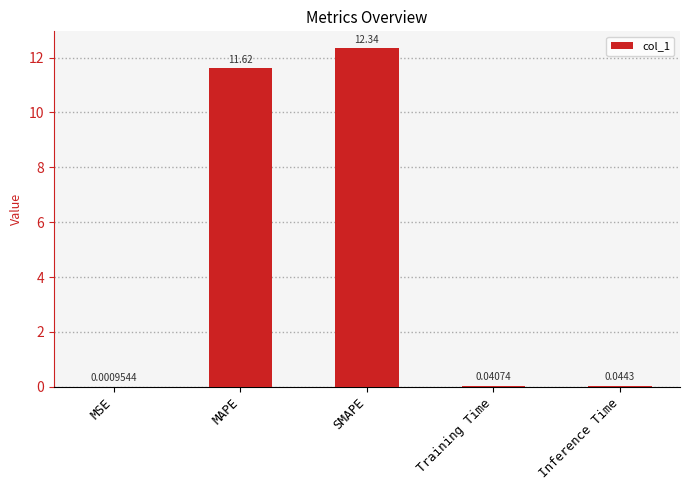

At which label is the value closest to 6?

MAPE